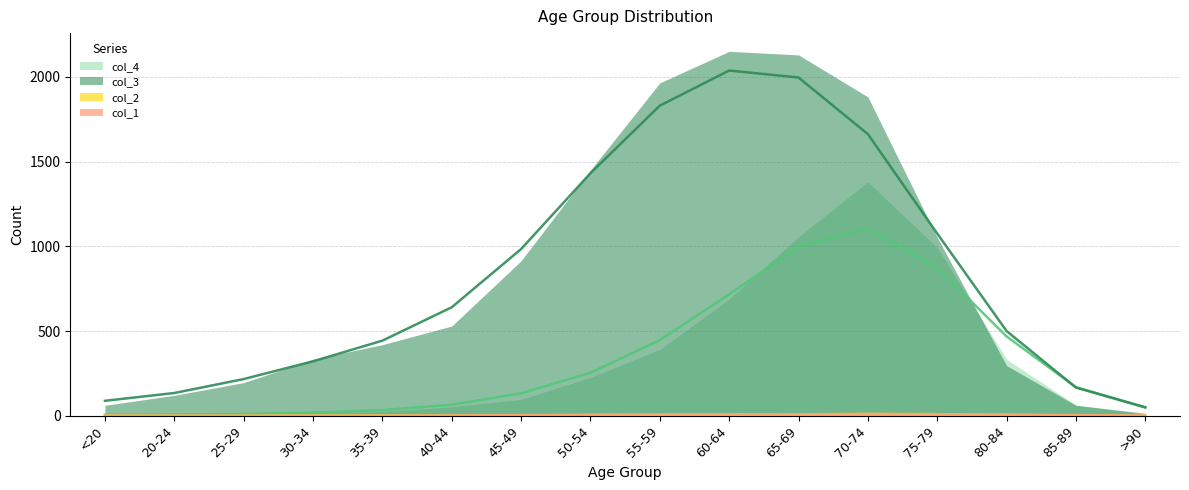

How many lines are shown in the chart?

2